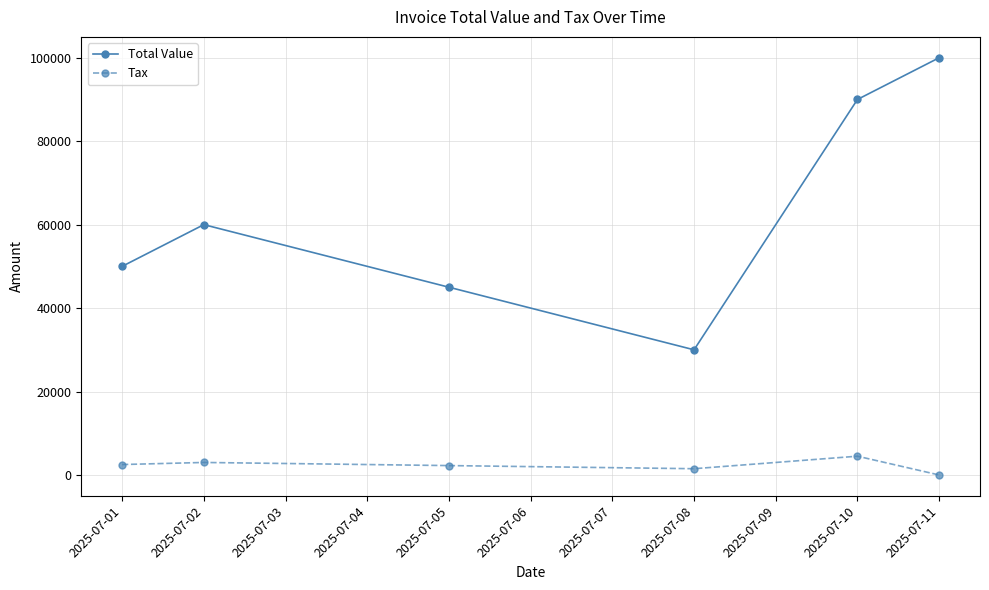

Where is the first local maximum for Total Value?

2025-07-02